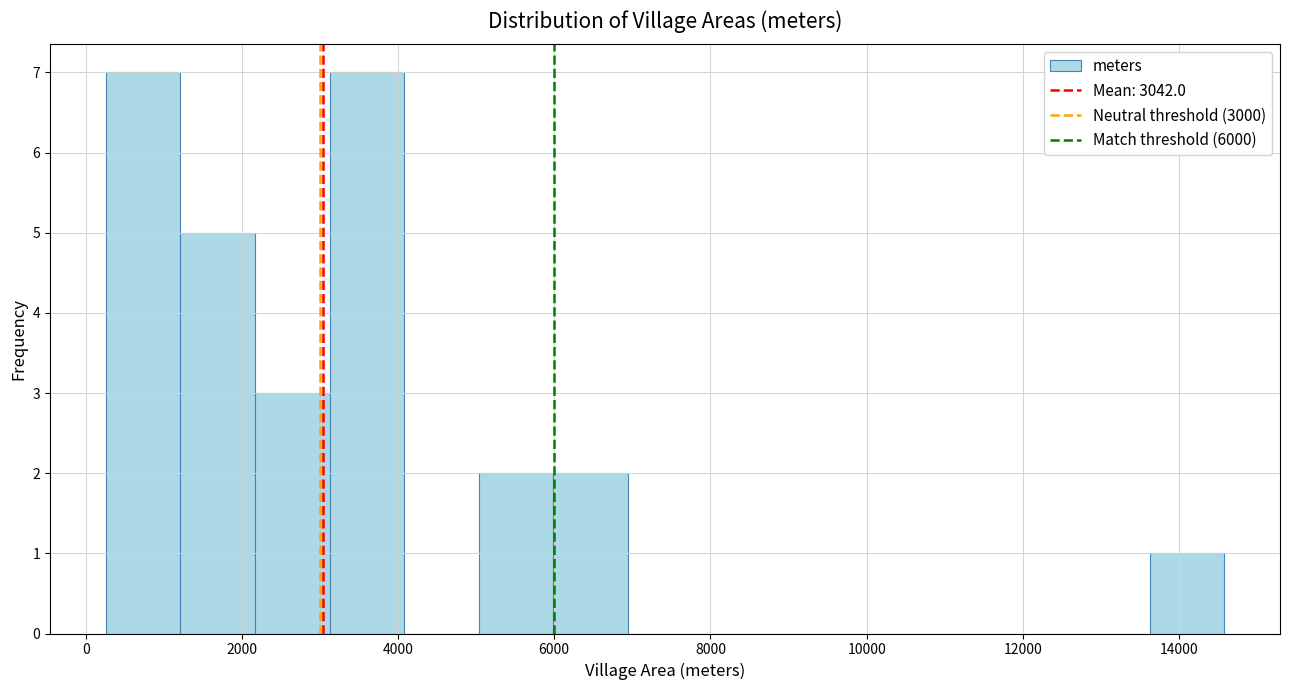

Reading left to right, transcribe this chart: for each bar, give the range it covers on the x-axis and its height. Neither the bar edges nor the heights are printed on the chart, so give them approximately, as read against the axes.

200 to 1200: 7
1200 to 2200: 5
2200 to 3200: 3
3200 to 4000: 7
4000 to 5000: 0
5000 to 6000: 2
6000 to 7000: 2
7000 to 7800: 0
7800 to 8800: 0
8800 to 9800: 0
9800 to 10800: 0
10800 to 11800: 0
11800 to 12600: 0
12600 to 13600: 0
13600 to 14600: 1